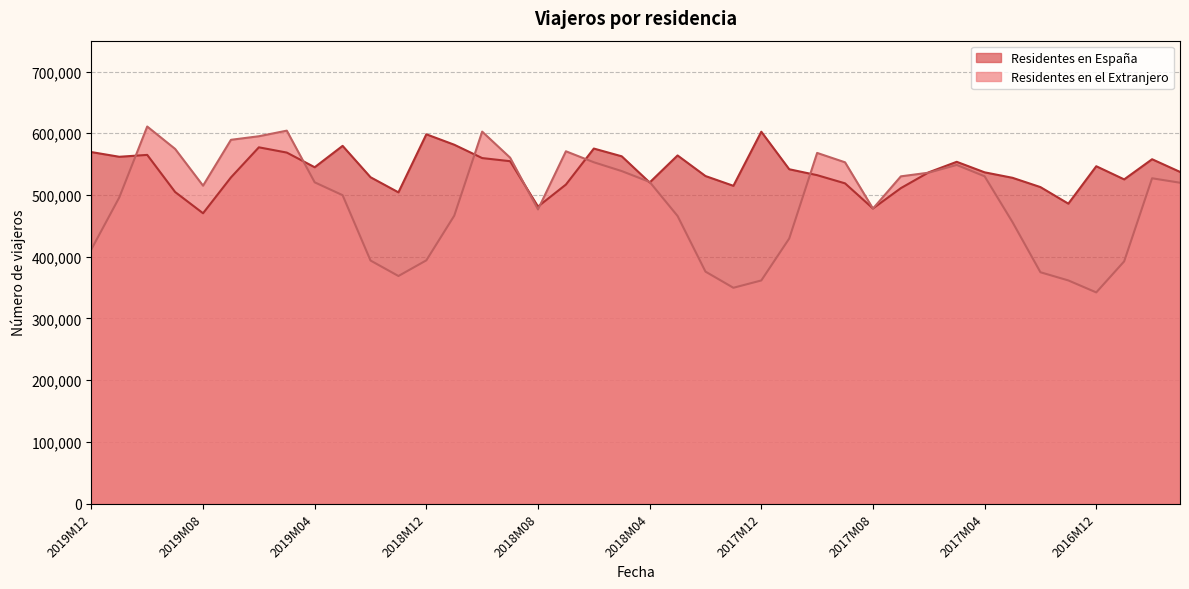

The Residentes en el Extranjero series shows 361568 at 2017M12. True or false?

True